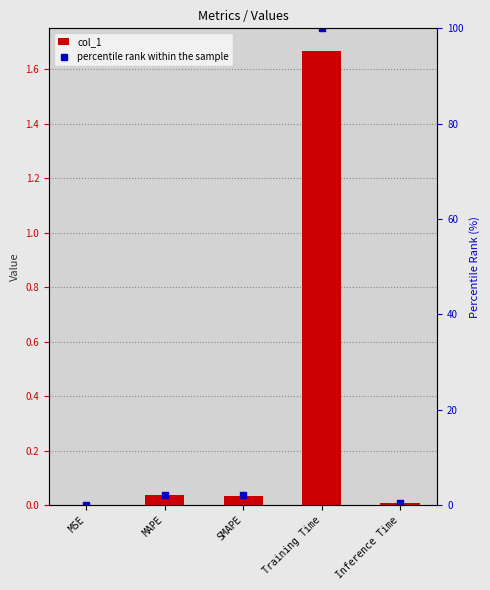

Reading left to right, extract all data points from this chart.

col_1: MSE=0.0	MAPE=0.0	SMAPE=0.0	Training Time=1.7	Inference Time=0.0
percentile rank within the sample: MSE=0.0	MAPE=2.1	SMAPE=2.1	Training Time=100.0	Inference Time=0.5